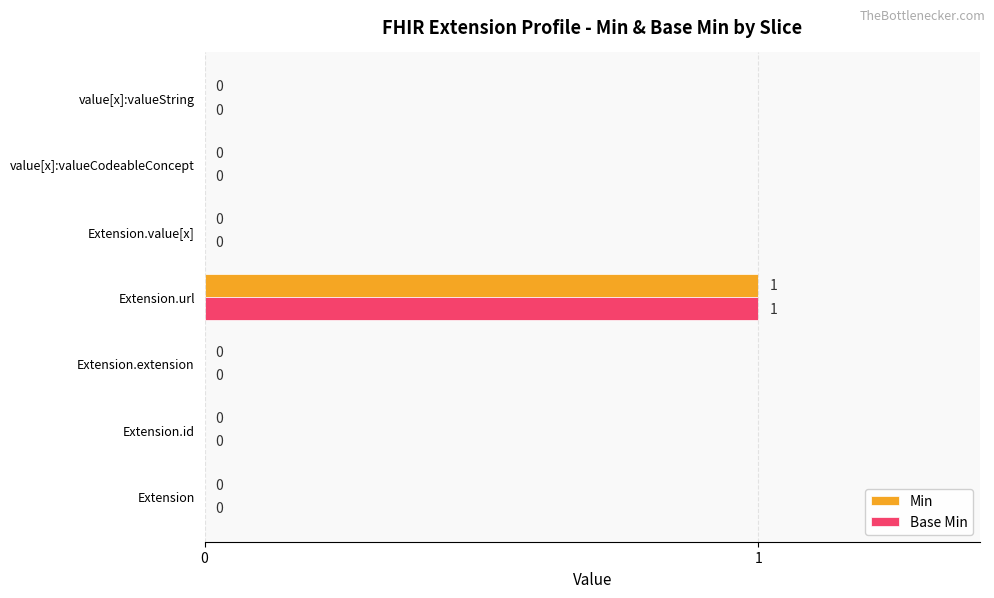

The value of Base Min at value[x]:valueString is 1. True or false?

False